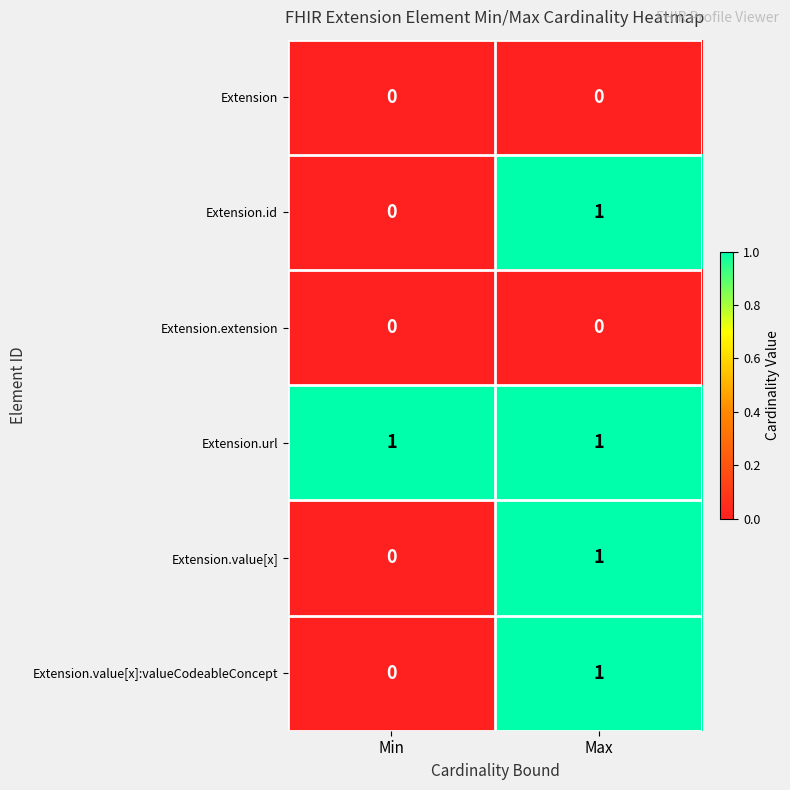

Reading left to right, list all the values displayed in this chart.

Extension: 0	0
Extension.id: 0	1
Extension.extension: 0	0
Extension.url: 1	1
Extension.value[x]: 0	1
Extension.value[x]:valueCodeableConcept: 0	1